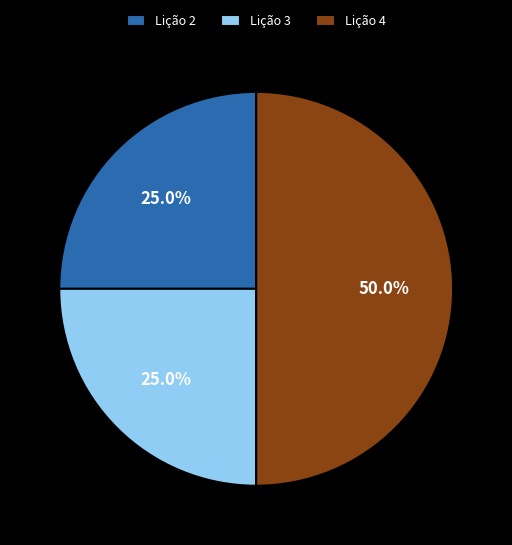

Between Lição 4 and Lição 2, which is larger?

Lição 4